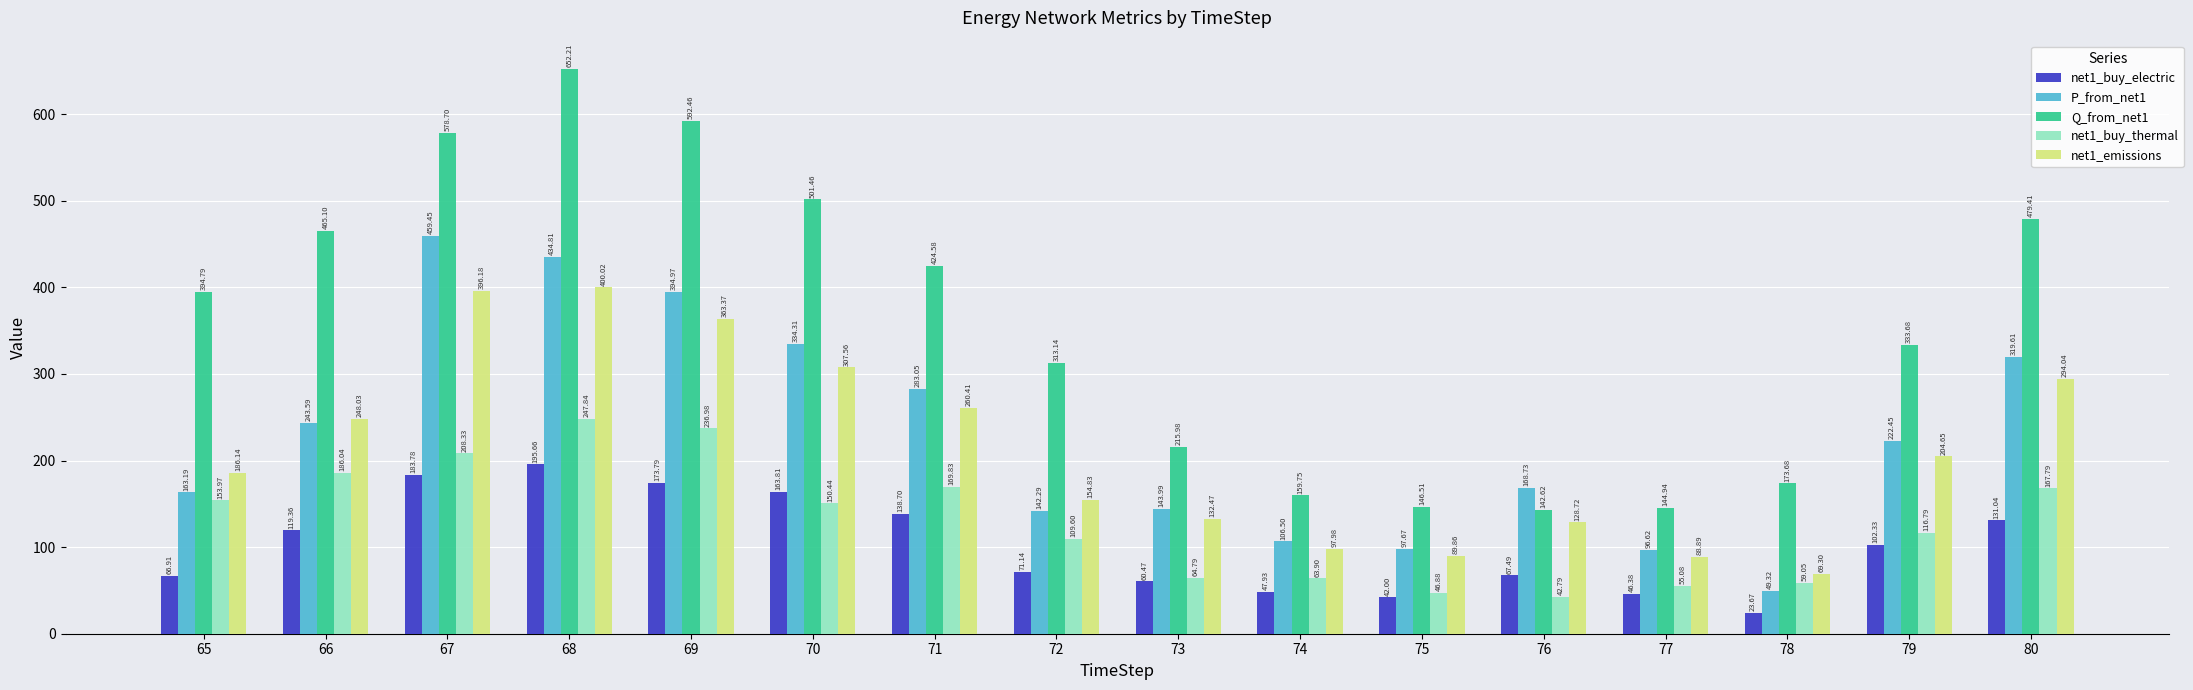

Which label corresponds to the smallest value in the chart?

78